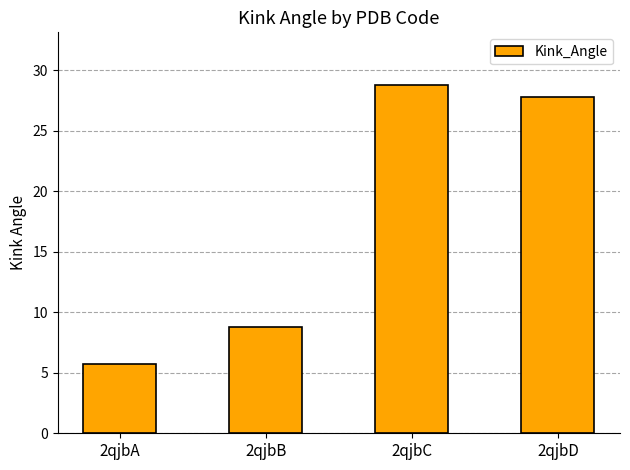

Are the bars grouped side by side (vs. stacked)?

No